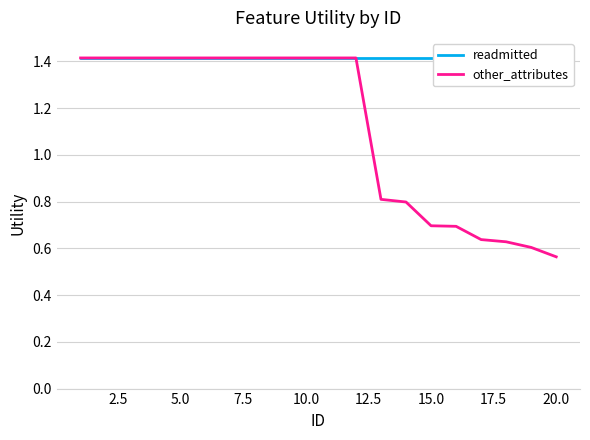

What is the maximum value for other_attributes?

1.4